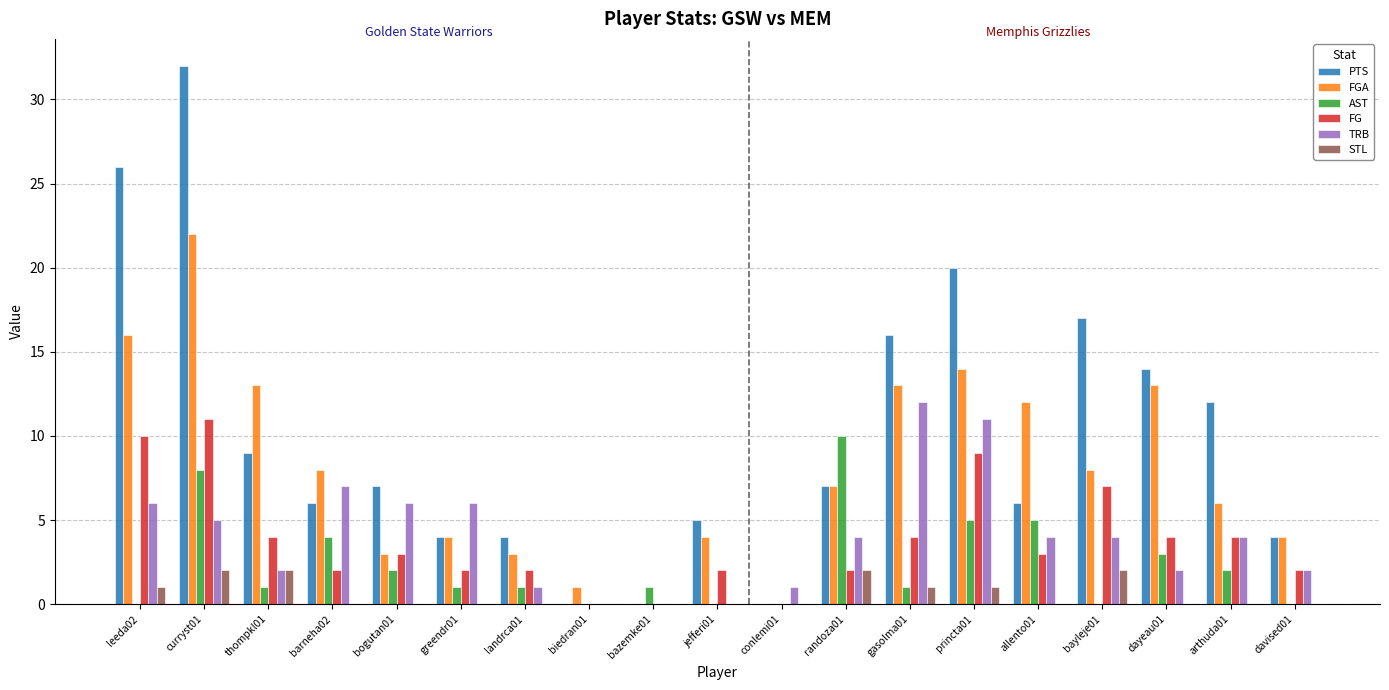

Which series has the largest total across all categories?

PTS